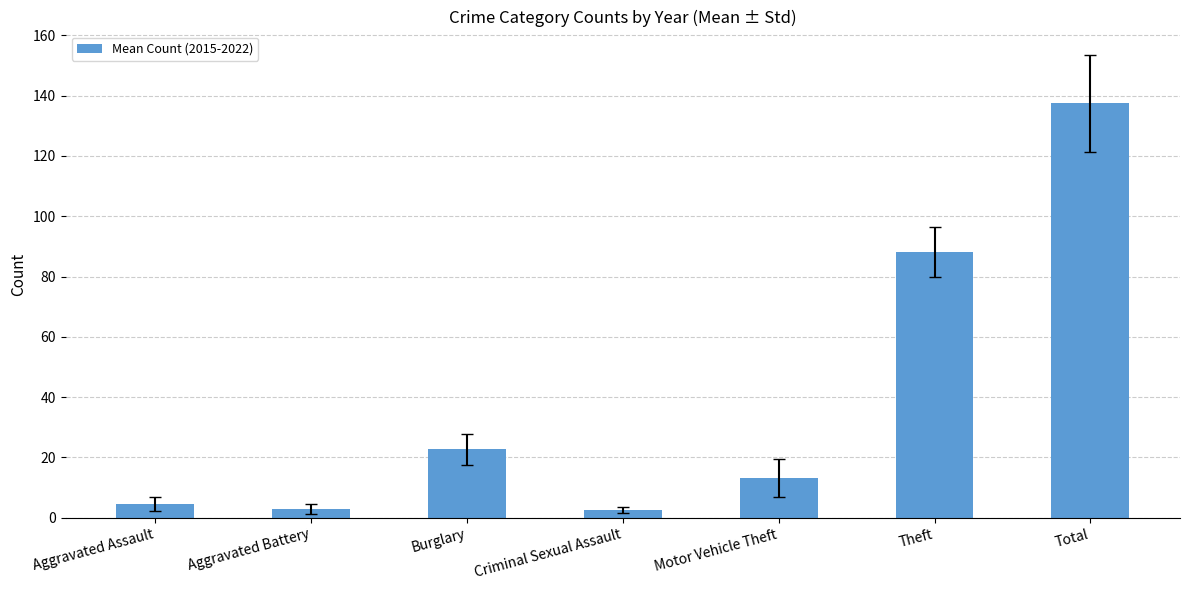

At which label is the value closest to 70?

Theft